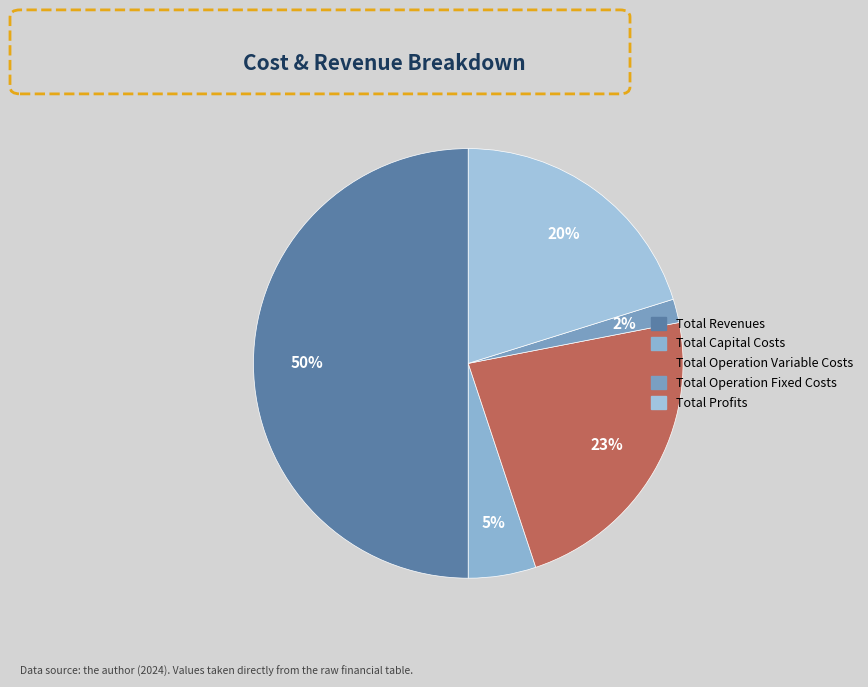

Is Total Capital Costs the majority of the pie?

No